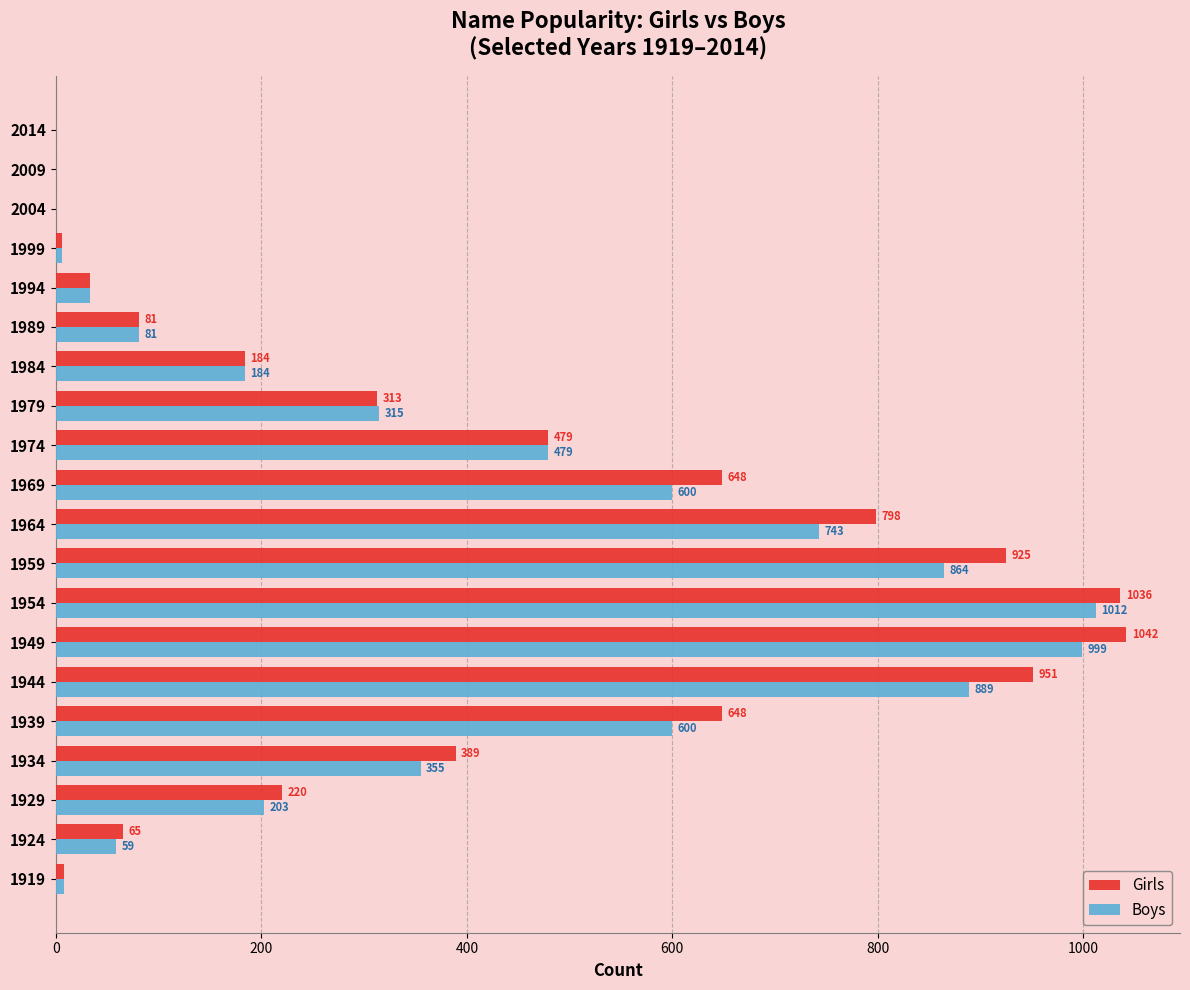

At which category is the sum across all series the highest?

1954